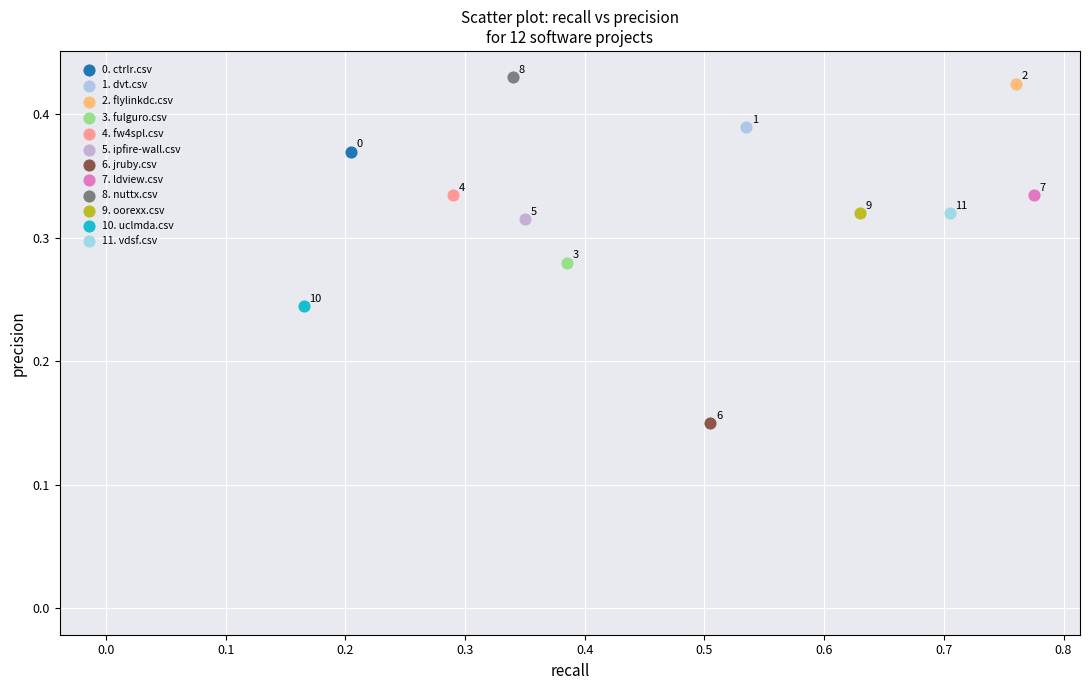

What are all the series names shown in the legend?

0. ctrlr.csv, 1. dvt.csv, 2. flylinkdc.csv, 3. fulguro.csv, 4. fw4spl.csv, 5. ipfire-wall.csv, 6. jruby.csv, 7. ldview.csv, 8. nuttx.csv, 9. oorexx.csv, 10. uclmda.csv, 11. vdsf.csv